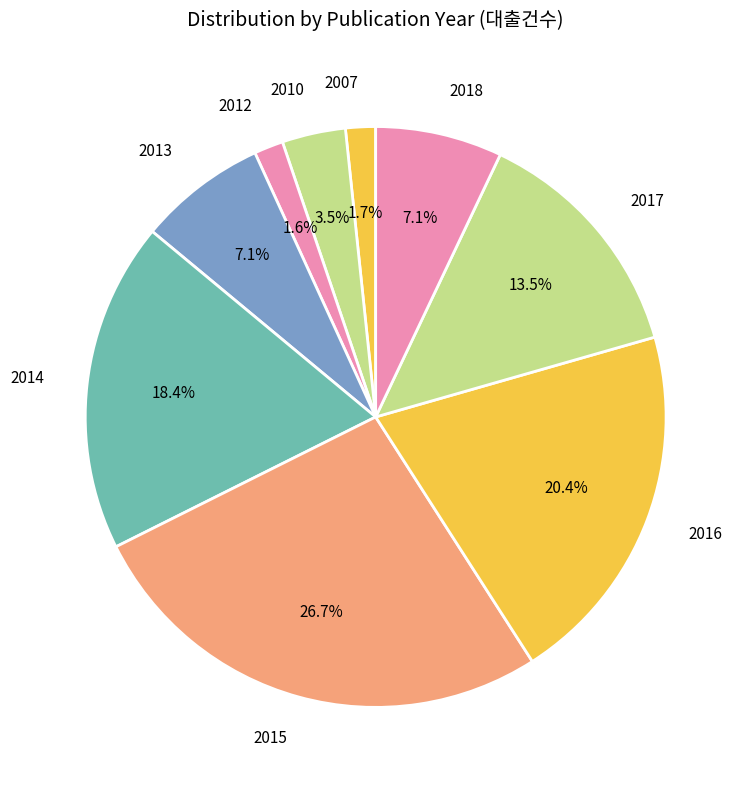

Which has a higher value, 2007 or 2016?

2016